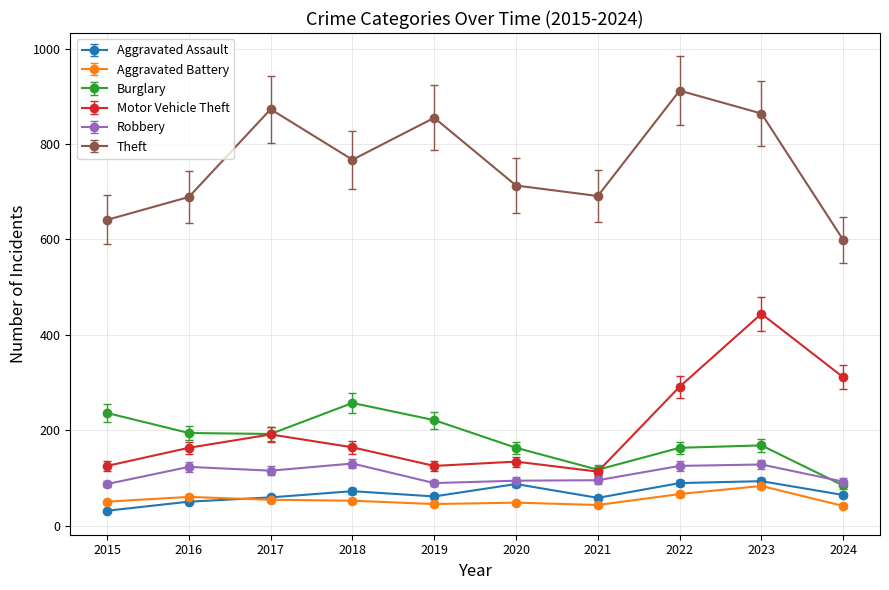

Which series has the largest total across all categories?

Theft